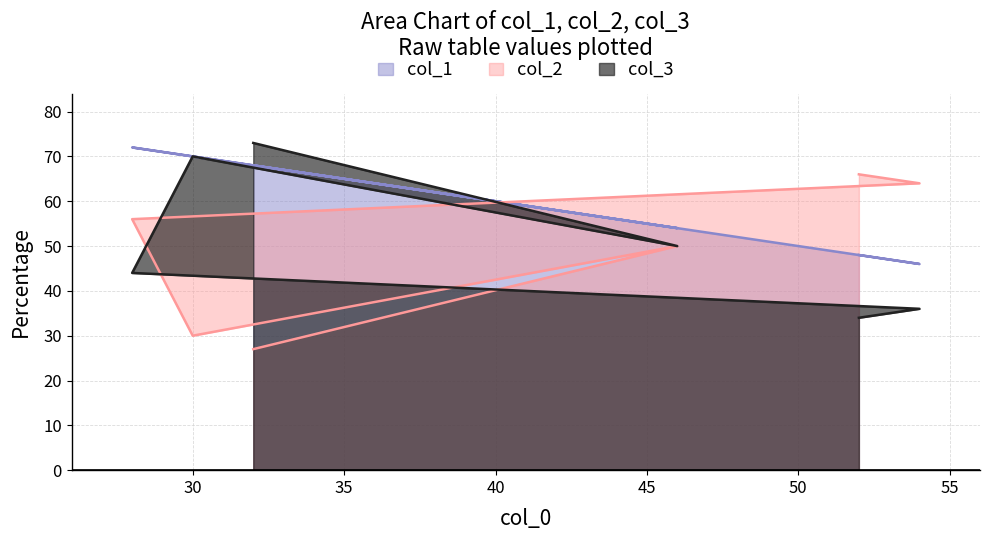

Does the chart display data point markers on the line(s)?

No